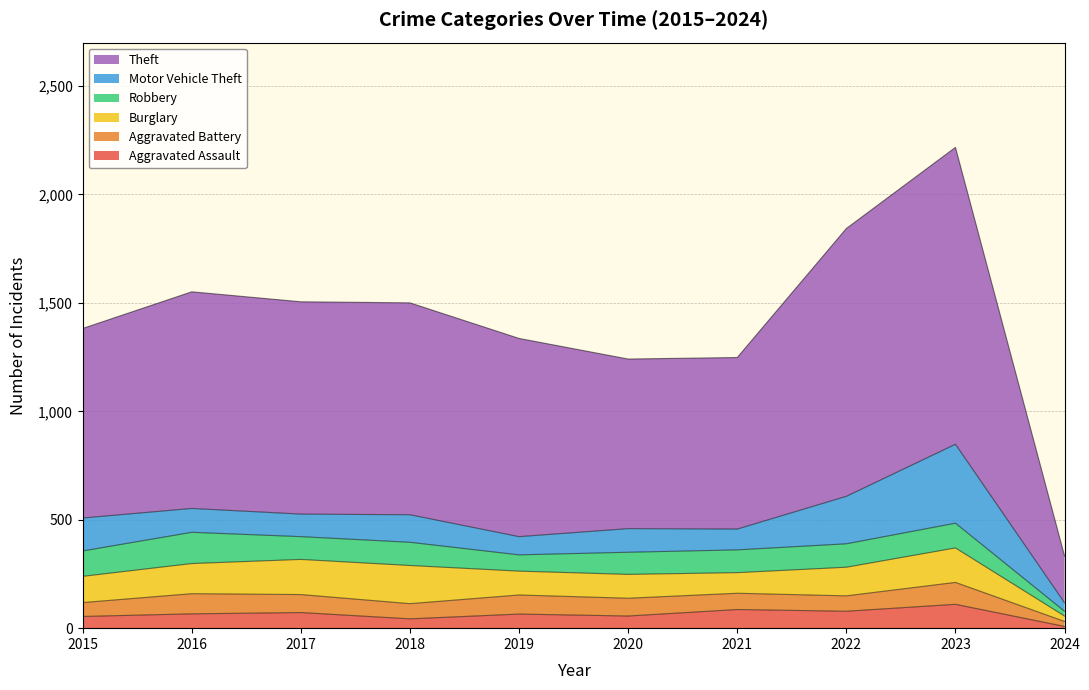

Read the Aggravated Battery value at 2024, to the nearest 10.

20